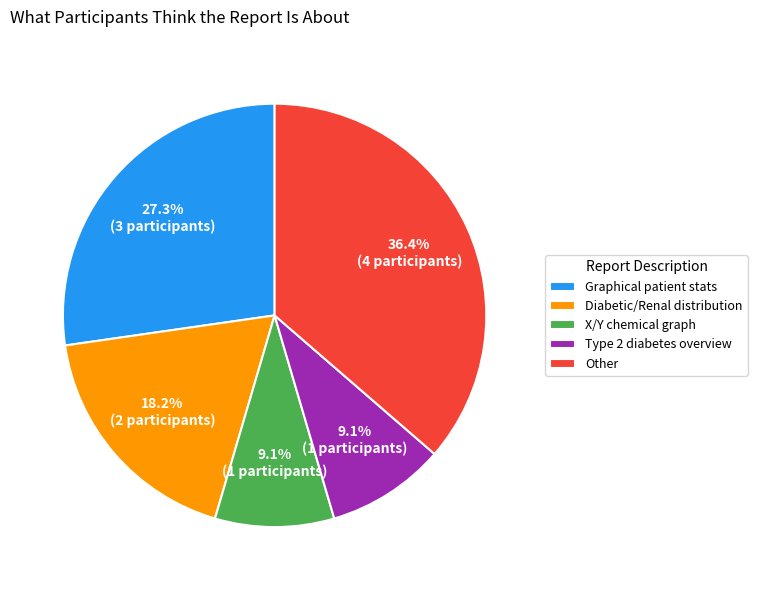

Approximately how many times larger is the value at Type 2 diabetes overview compared to X/Y chemical graph?

1.0